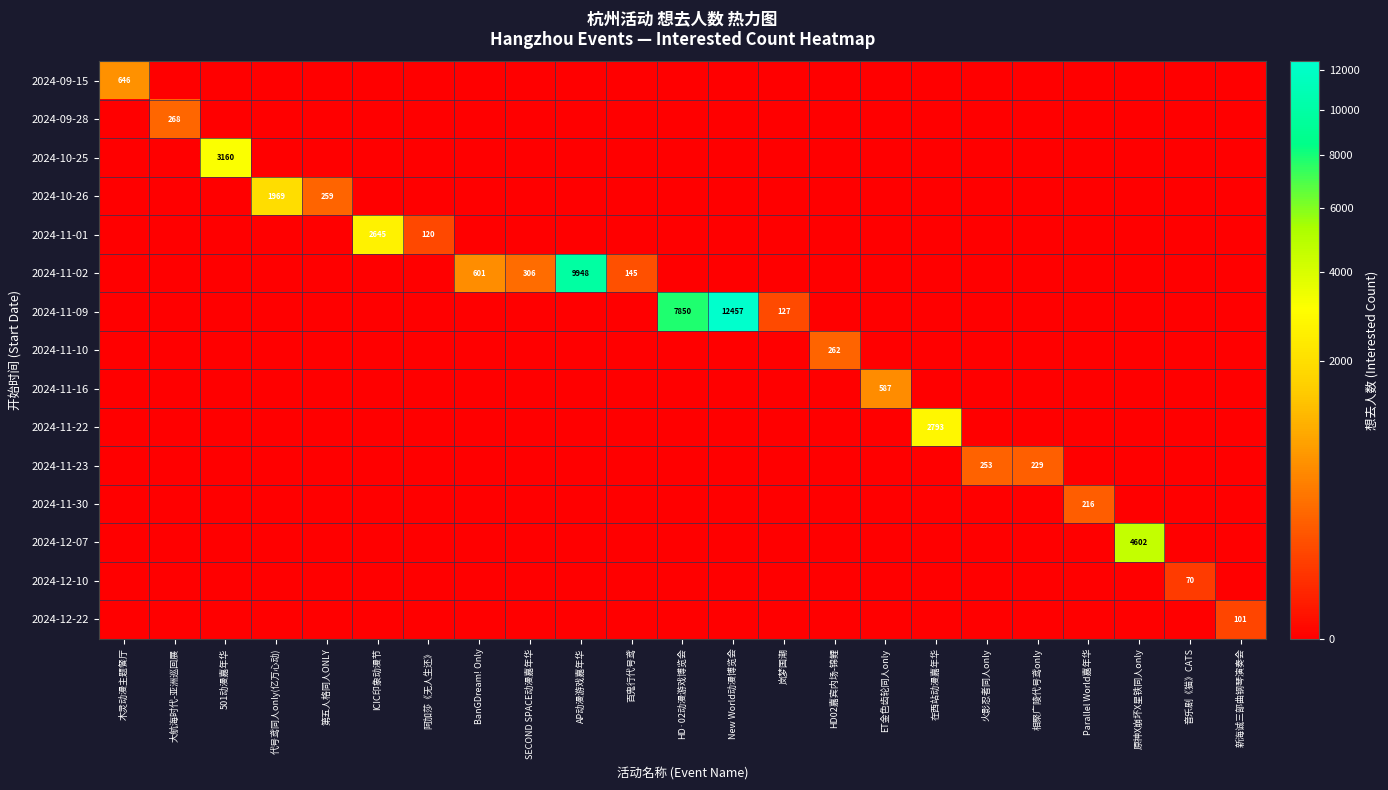

Rank the series at 在西站动漫嘉年华 from highest to lowest value.

2024-11-22, 2024-09-15, 2024-09-28, 2024-10-25, 2024-10-26, 2024-11-01, 2024-11-02, 2024-11-09, 2024-11-10, 2024-11-16, 2024-11-23, 2024-11-30, 2024-12-07, 2024-12-10, 2024-12-22